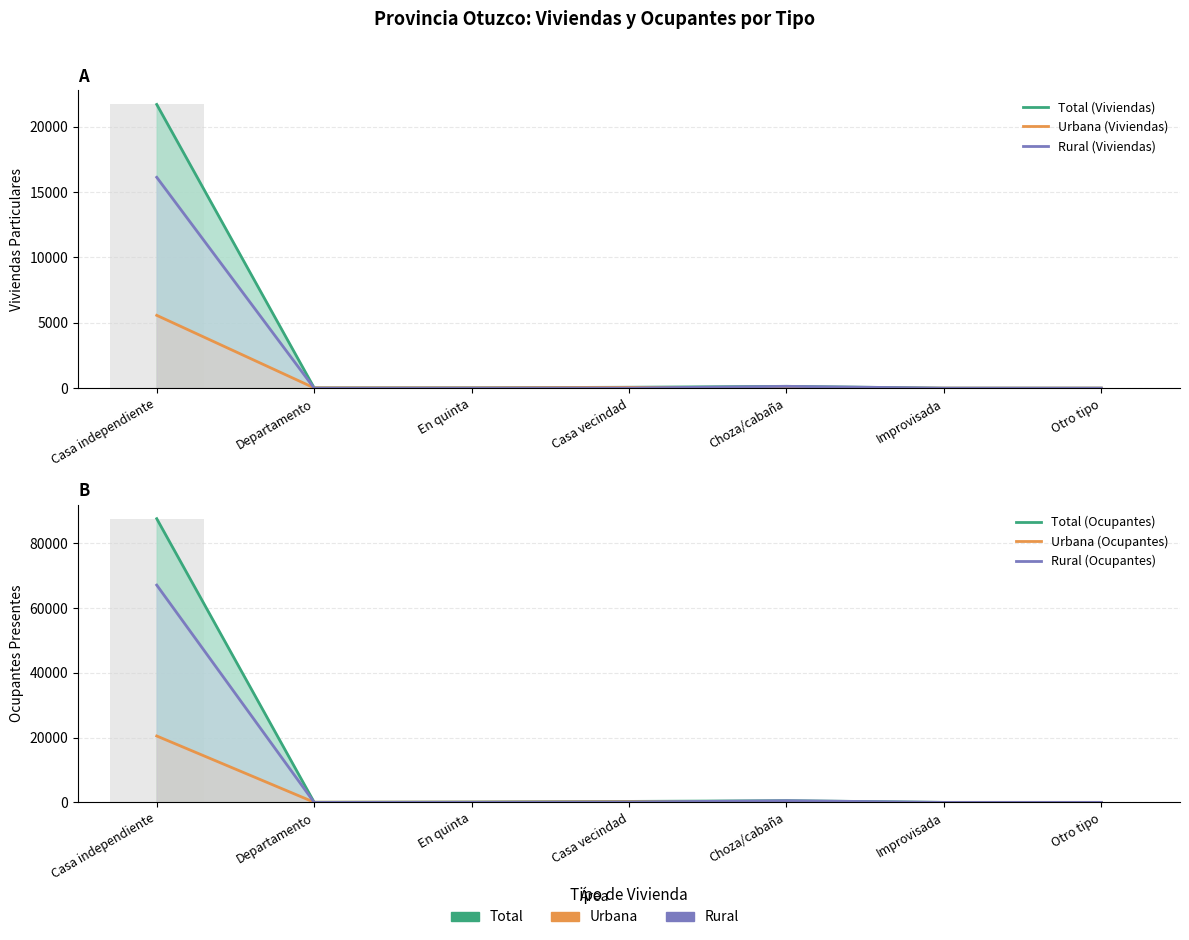

At which label does Total (Ocupantes) reach its minimum?

Improvisada